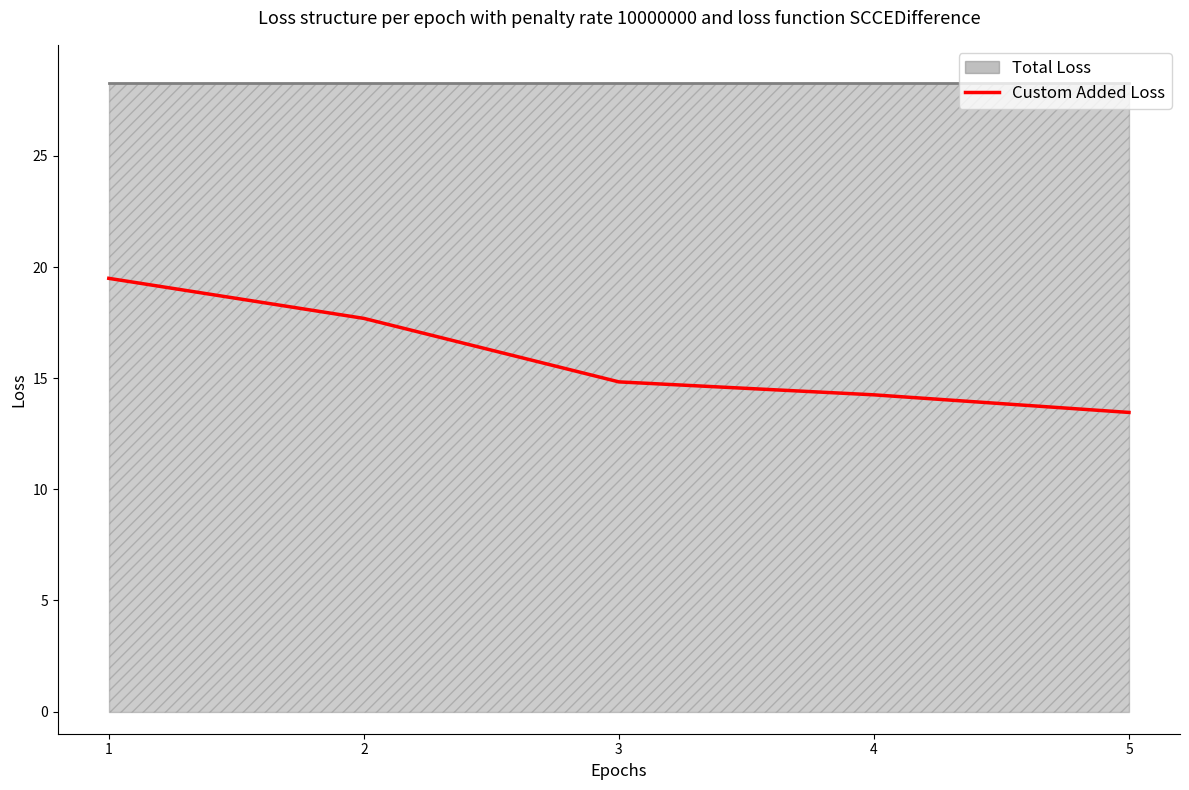

What is the difference between the second highest and minimum values?

4.2